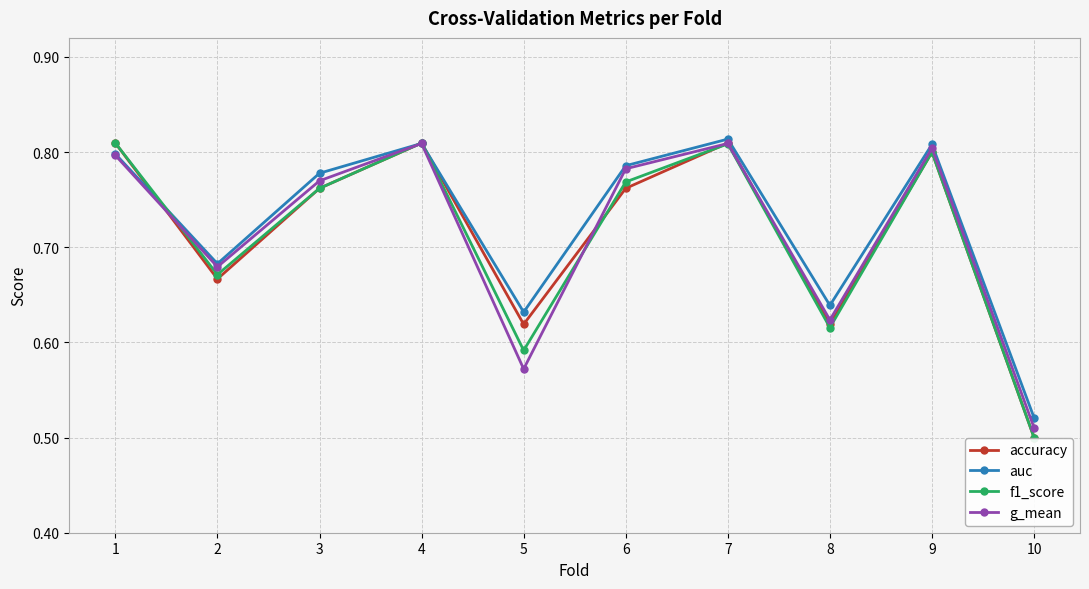

Which series changed the most between 3 and 8?

f1_score